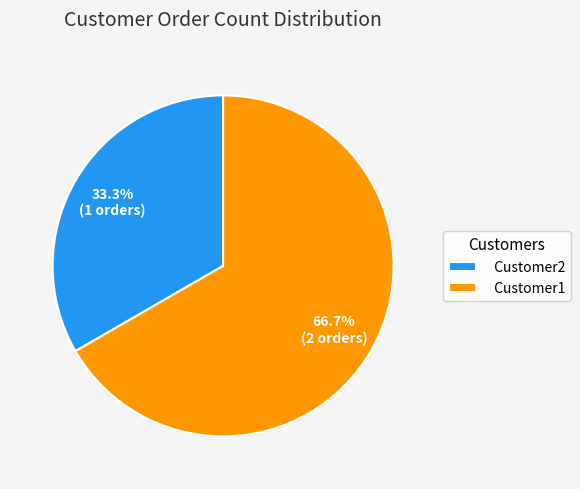

Which category has the smallest portion of the pie?

Customer2